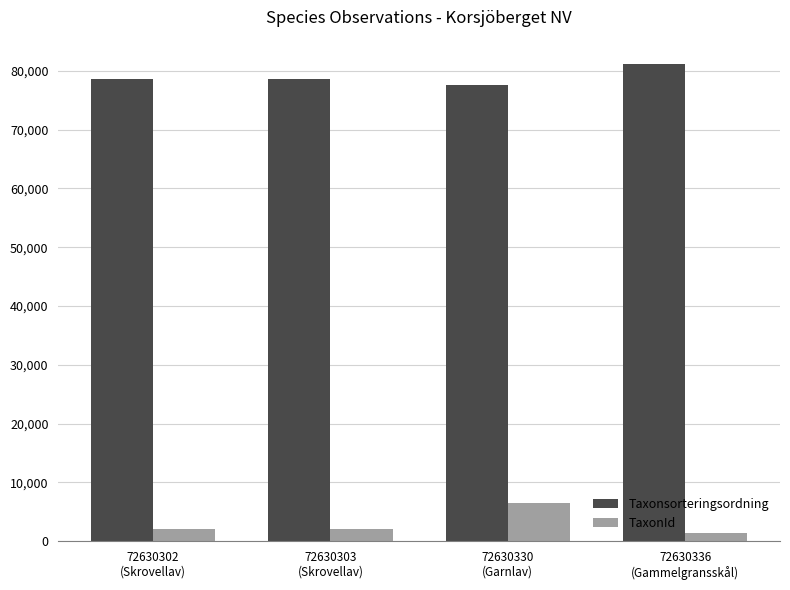

How many distinct data groups are displayed?

2